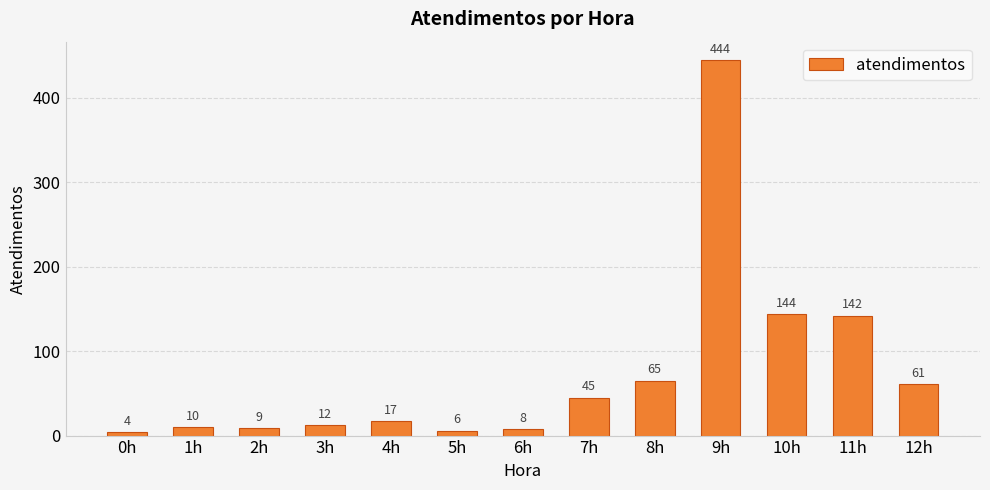

List the labels in order of value, smallest first.

0h, 5h, 6h, 2h, 1h, 3h, 4h, 7h, 12h, 8h, 11h, 10h, 9h